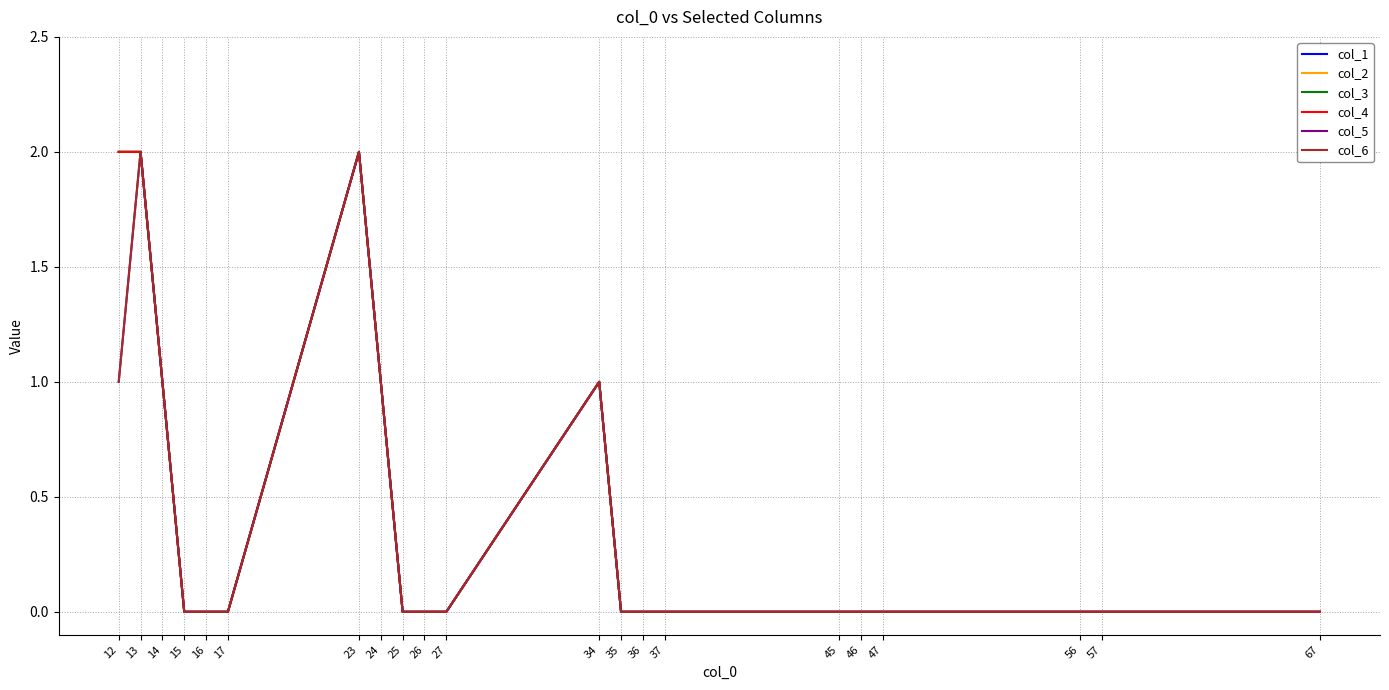

Is this an area chart (filled region under the line)?

No